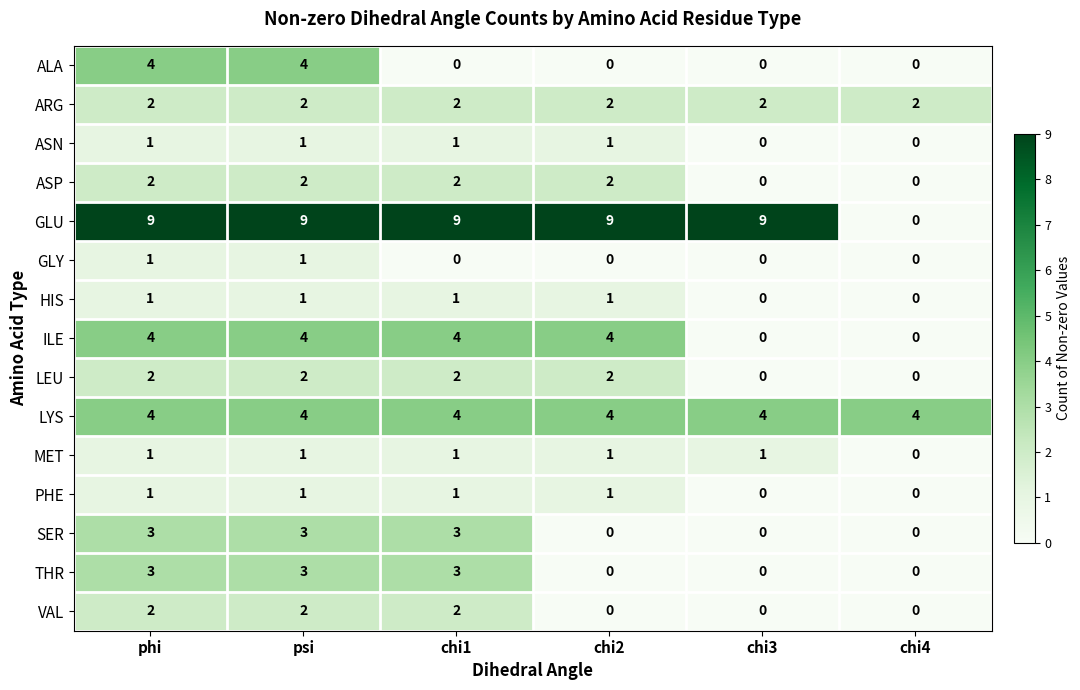

How many SER values are between 0 and 3?

6